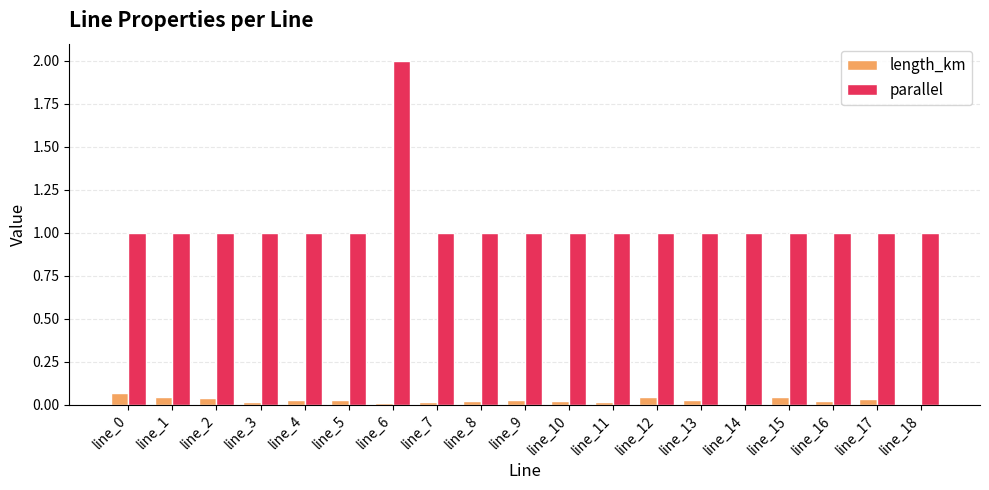

What are all the series names shown in the legend?

length_km, parallel